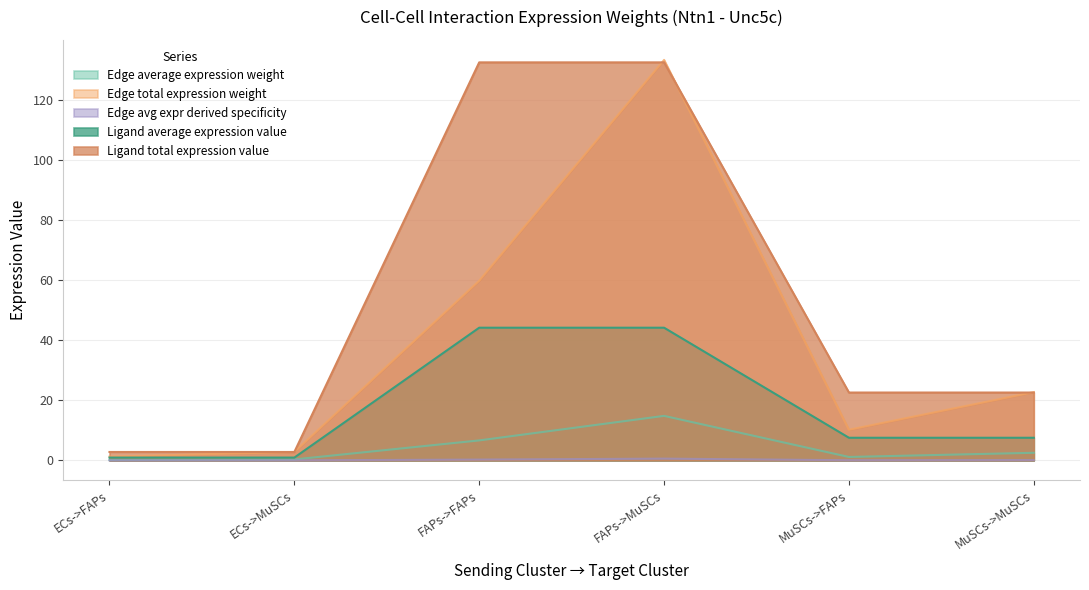

Which label corresponds to the smallest value in the chart?

ECs->FAPs